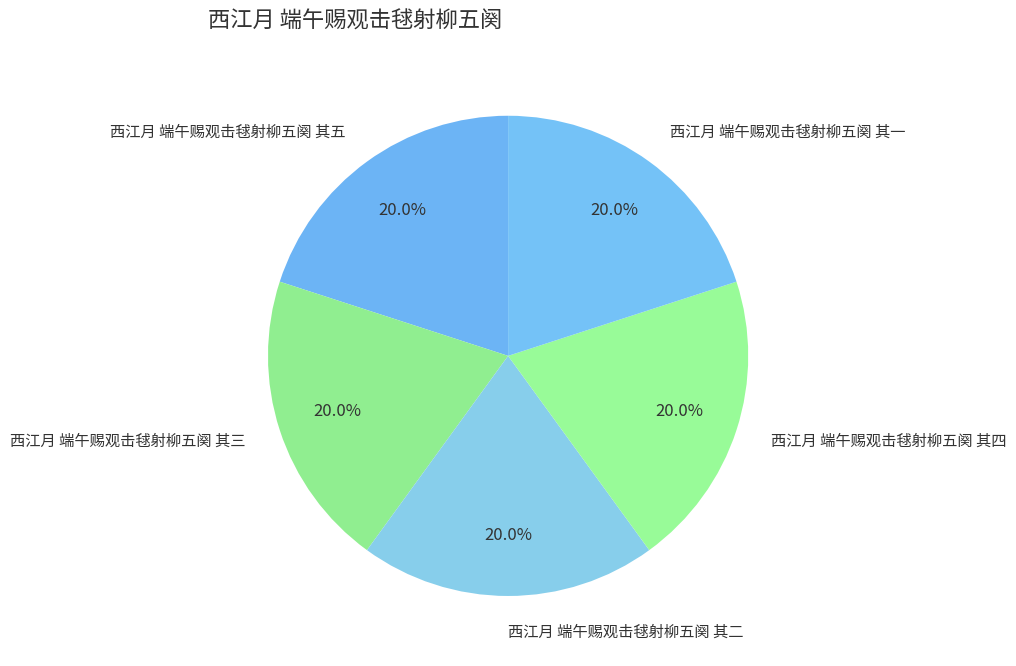

What percentage is the 西江月 端午赐观击毬射柳五阕 其三 slice, to the nearest percent?

20%